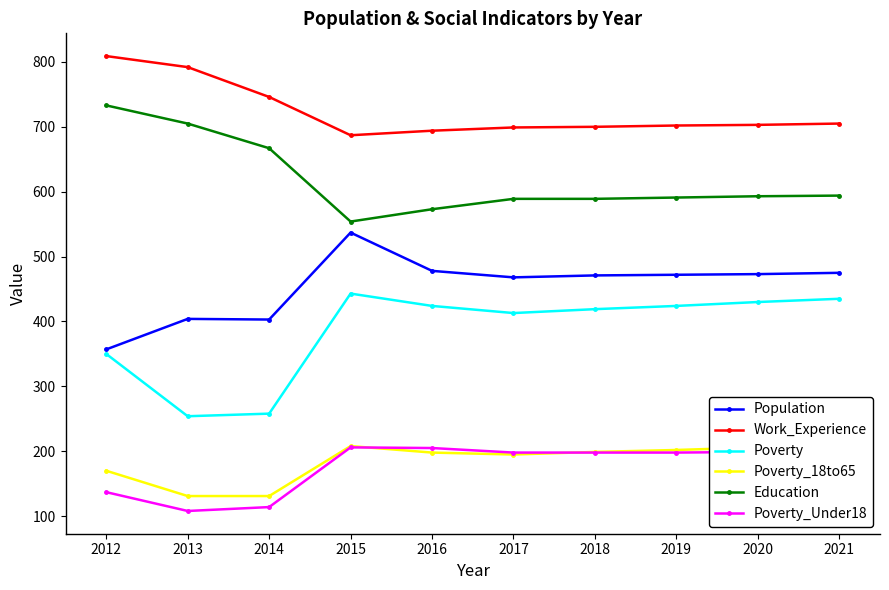

The Education series shows 705 at 2013. True or false?

True